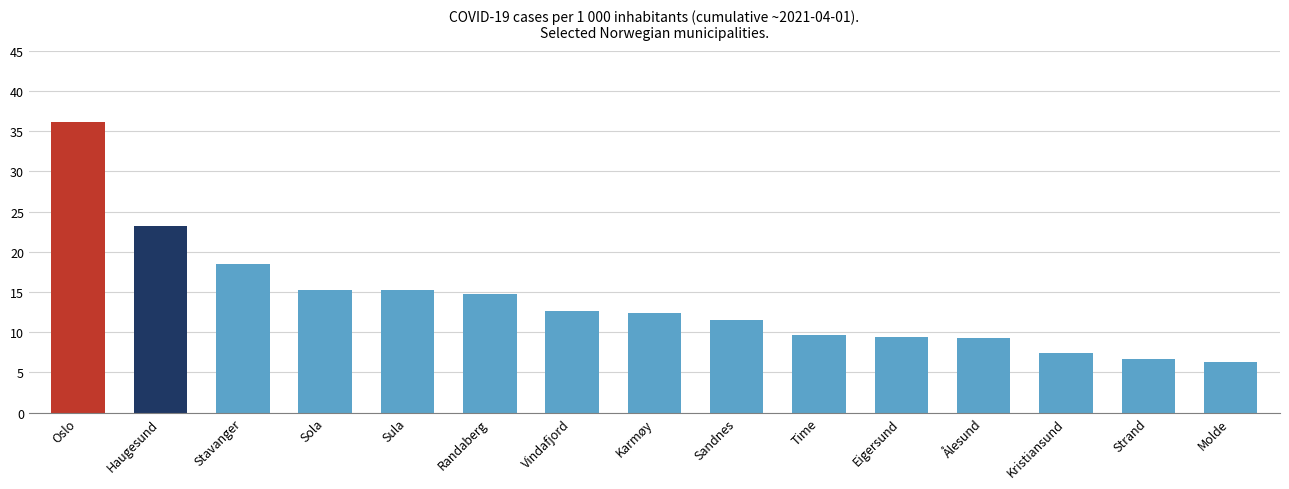

What is the label of the 3rd bar from the left?

Stavanger